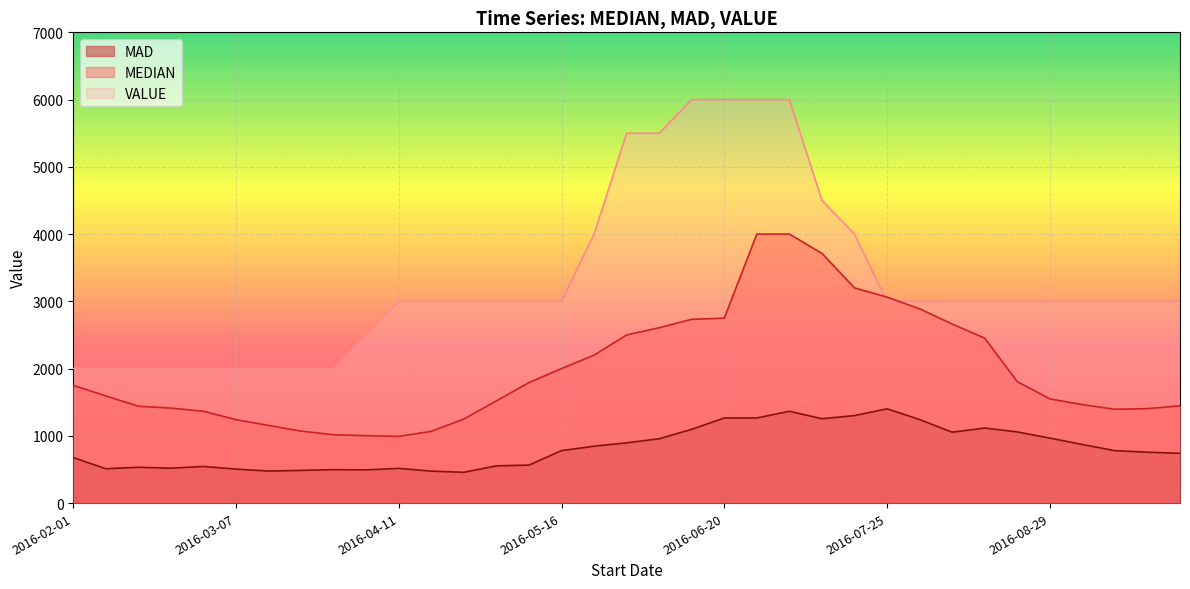

What is the label of the 25th point from the right?

2016-04-11